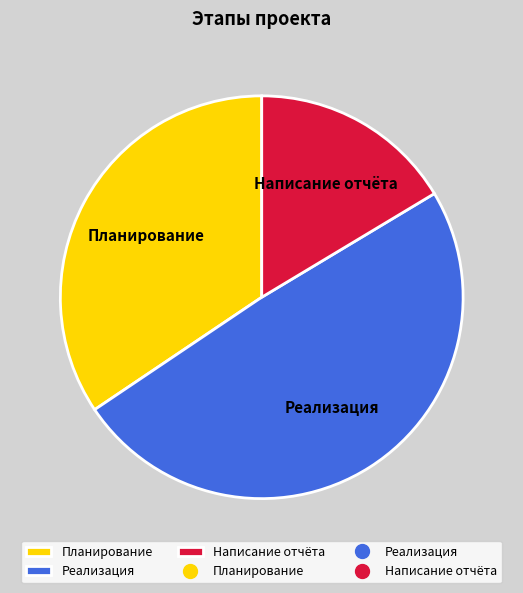

Does Реализация represent more than half of the total?

No